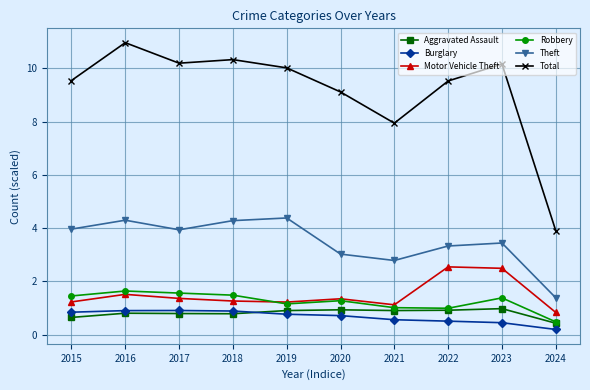

Which series has the widest spread of values?

Total